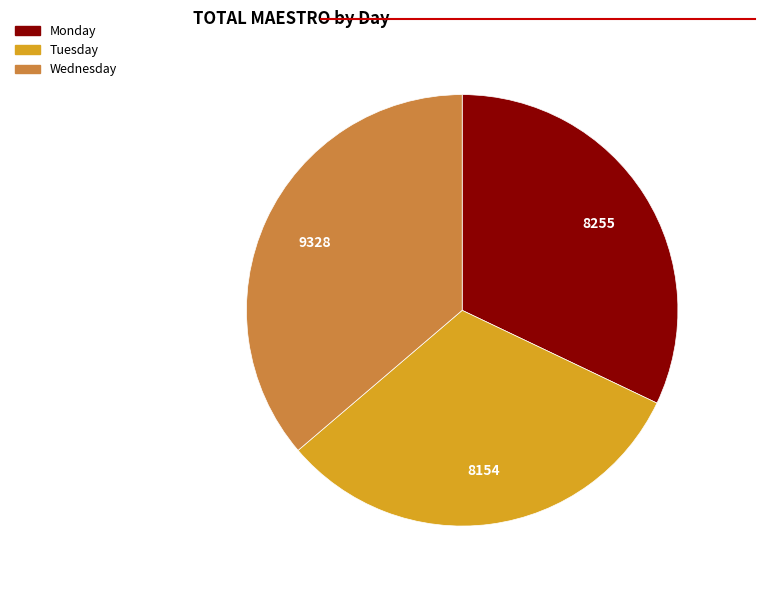

Combined, do Wednesday and Monday account for over 50%?

Yes